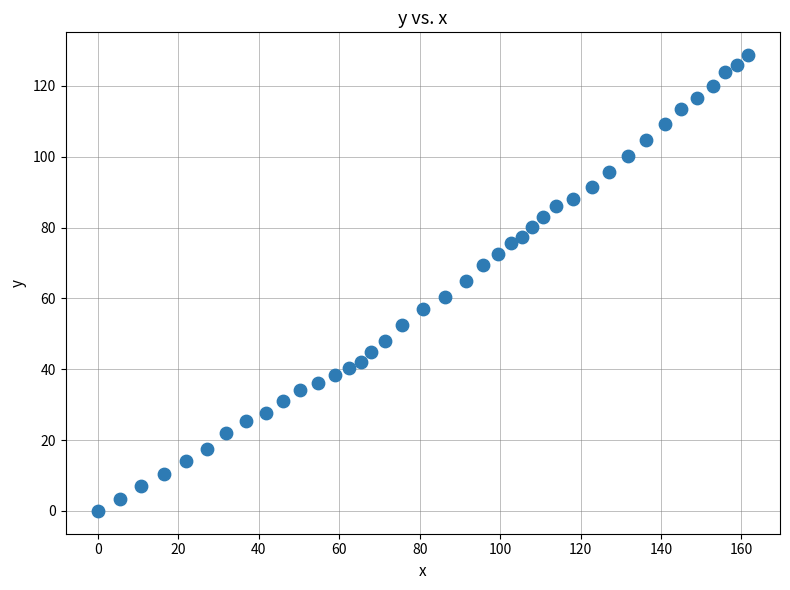

What is the range of X values (max minus min)?

161.5